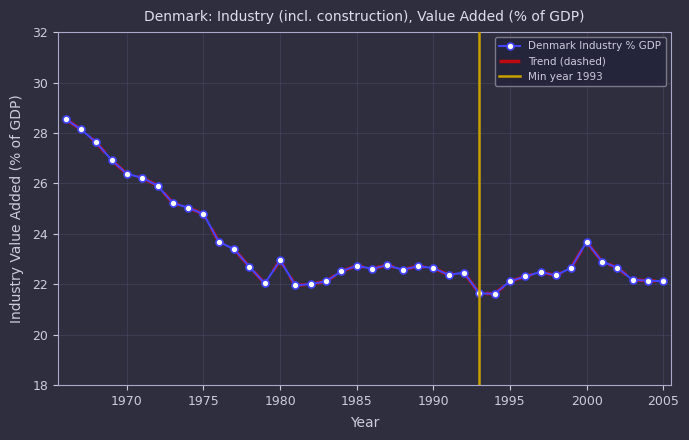

True or false: there are more than 2 points higher than both neighbors.

True